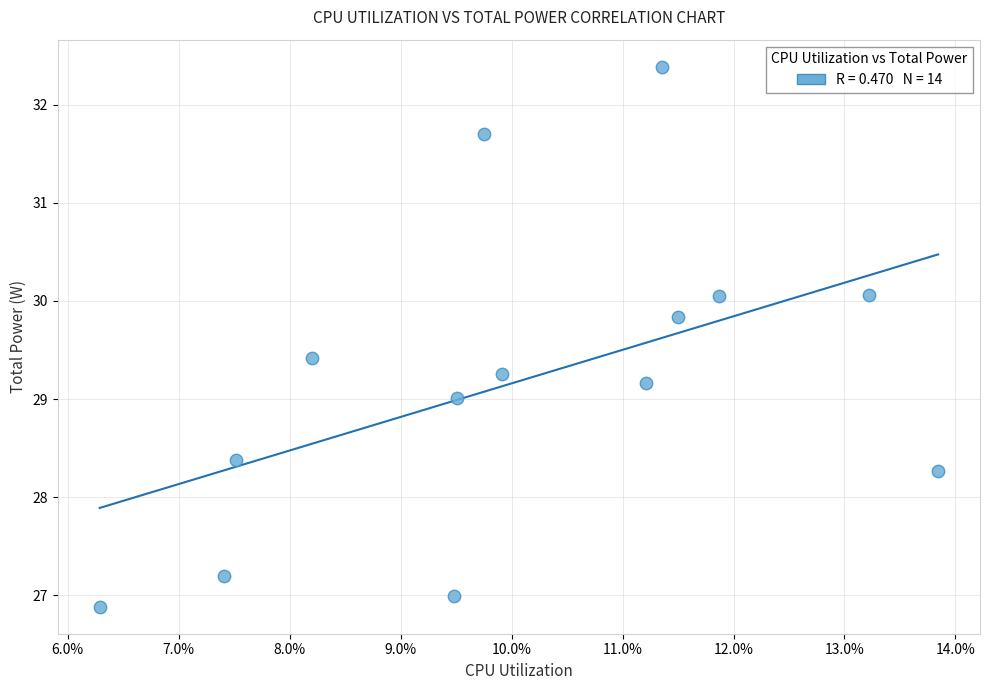

What is the range of Y values (max minus min)?

5.5